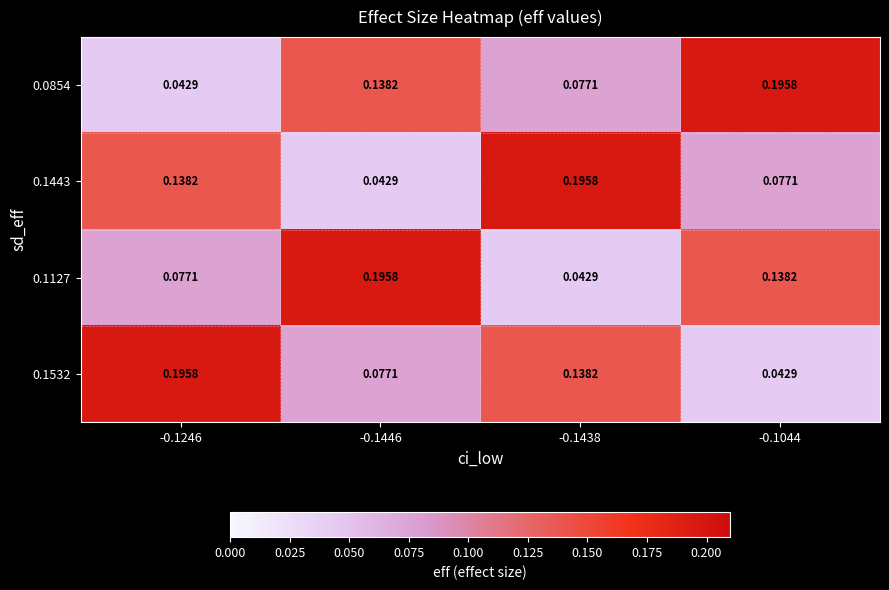

What is the maximum value shown in the chart?

0.2